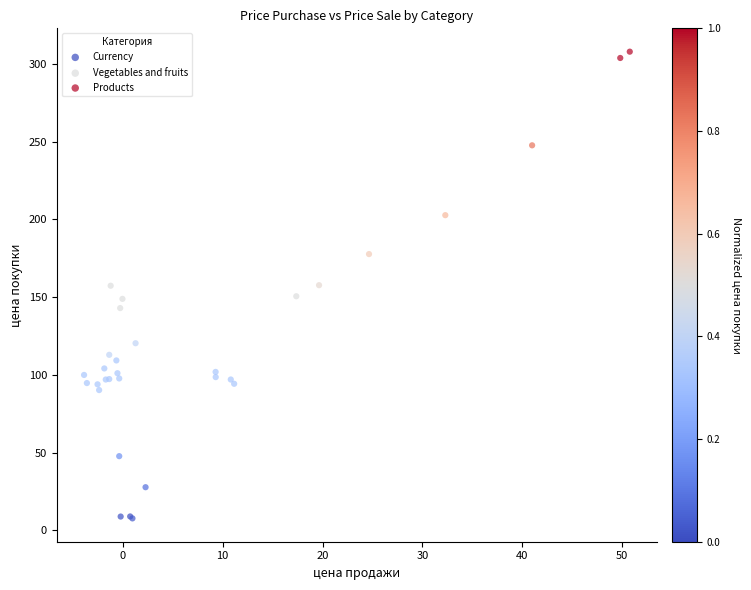

What are all the series names shown in the legend?

Currency, Vegetables and fruits, Products